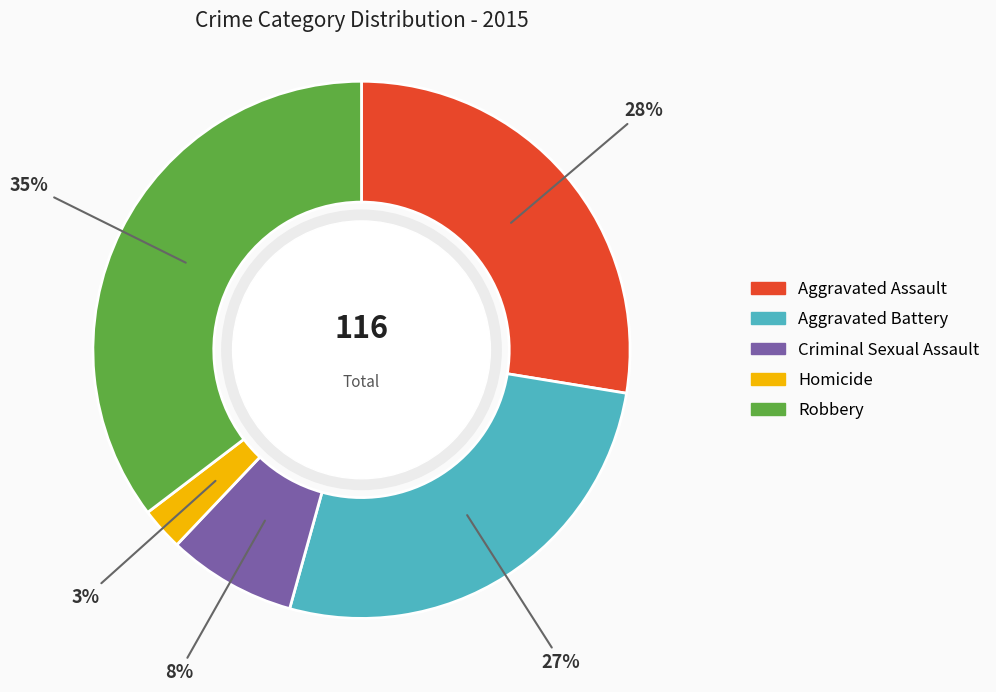

To the nearest percent, what is the difference between the Aggravated Assault and Aggravated Battery slice percentages?

1%